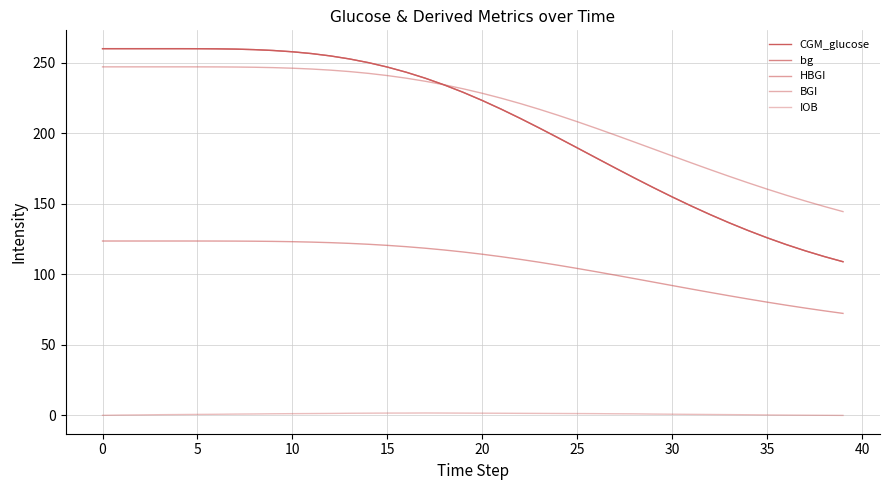

How many lines are shown in the chart?

5